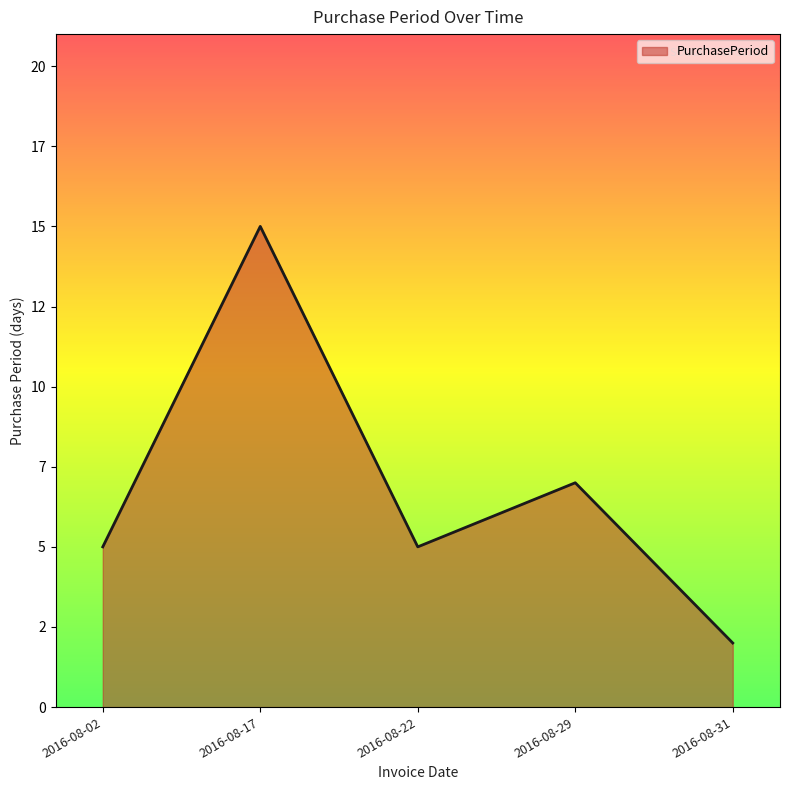

Is it true that the value at 2016-08-29 is 7?

True